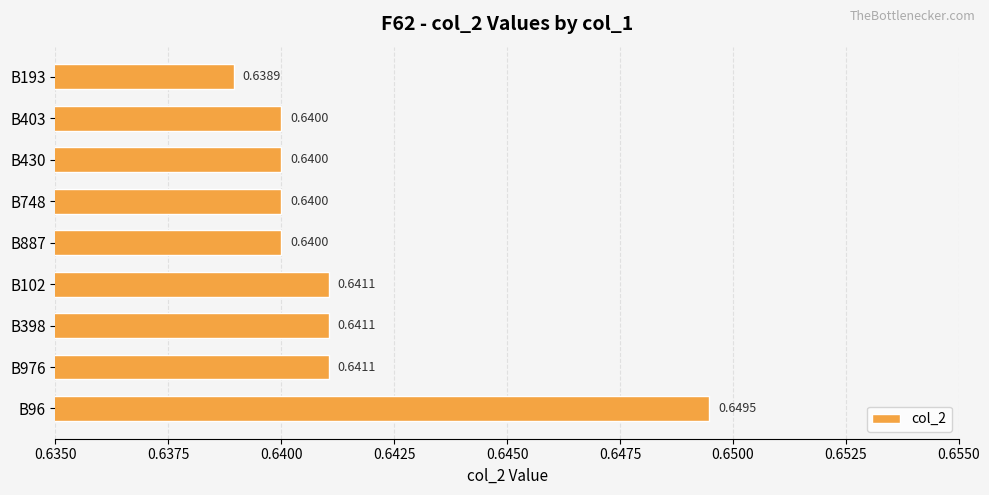

Which has a higher value, B430 or B102?

B102